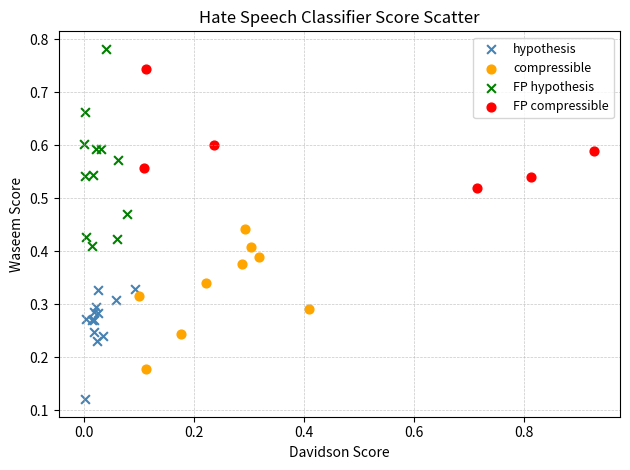

Which series contains the highest Y value?

FP hypothesis